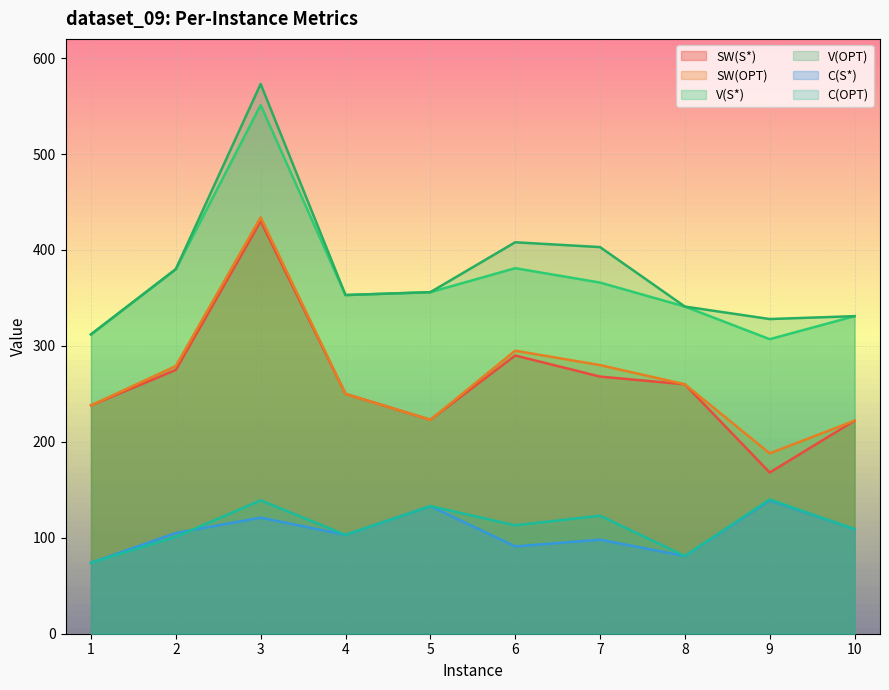

List the series in order of their peak value, highest first.

V(OPT), V(S*), SW(OPT), SW(S*), C(OPT), C(S*)